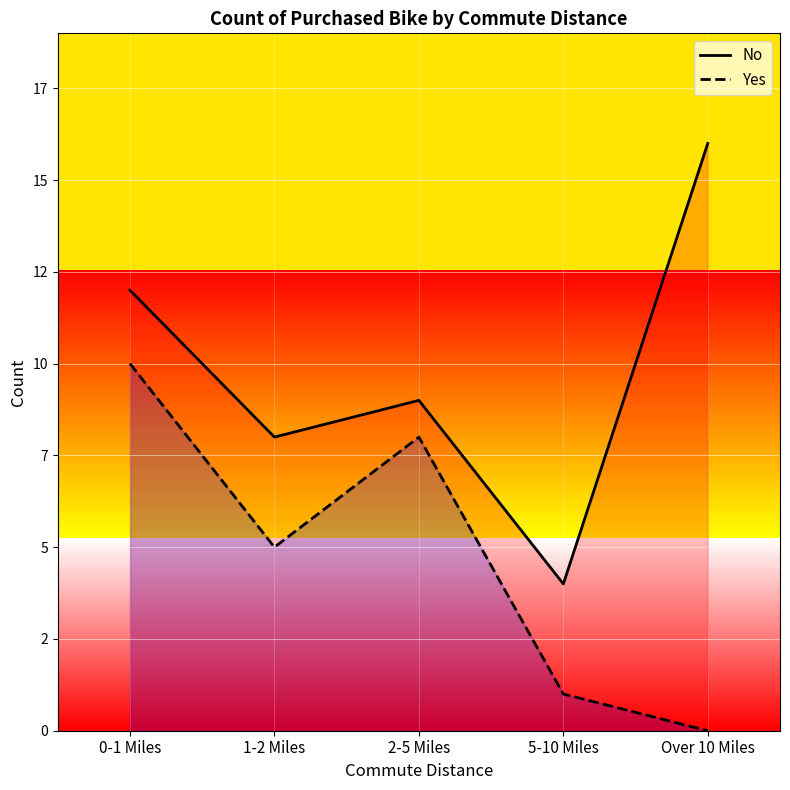

At which category is the sum across all series the highest?

0-1 Miles